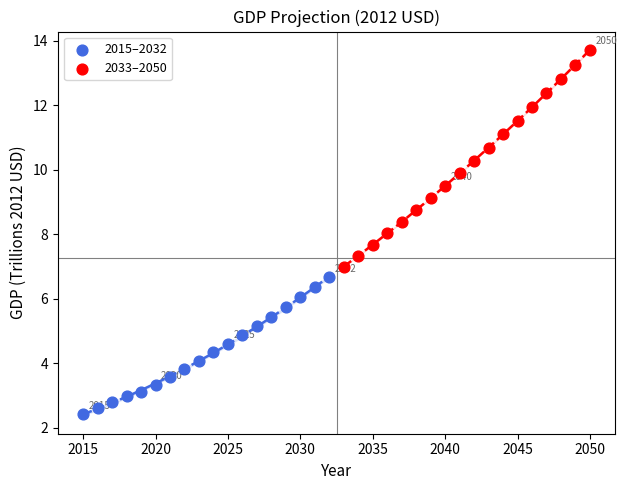

Which series has the largest Y range (max minus min)?

2033–2050